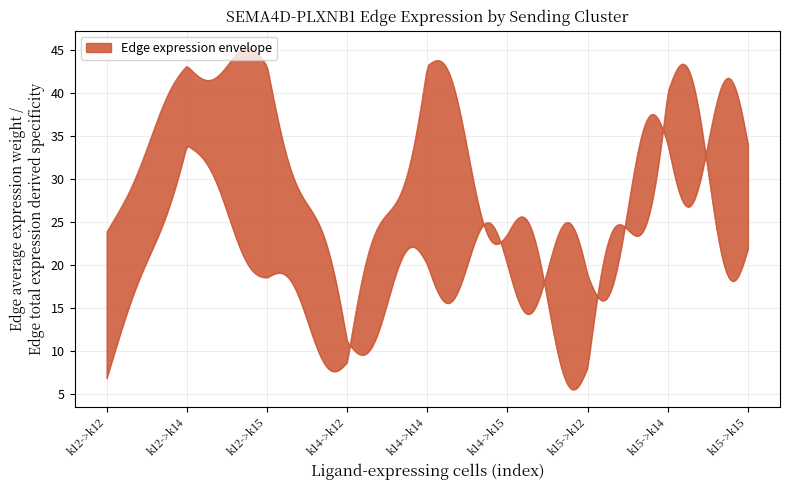

At 45, list the series in order from largest to smallest.

Edge average expression weight, Edge total expression derived specificity